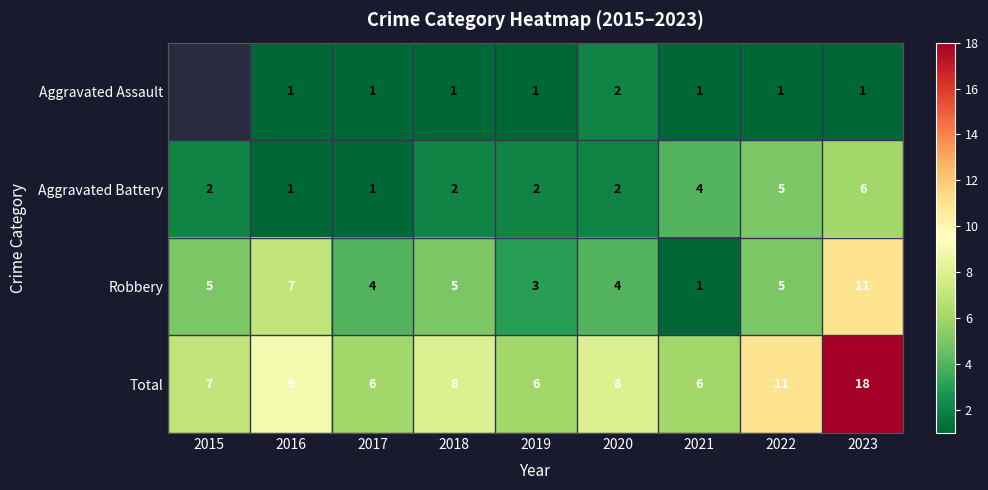

What is the total value across all series at 2019?

12.0